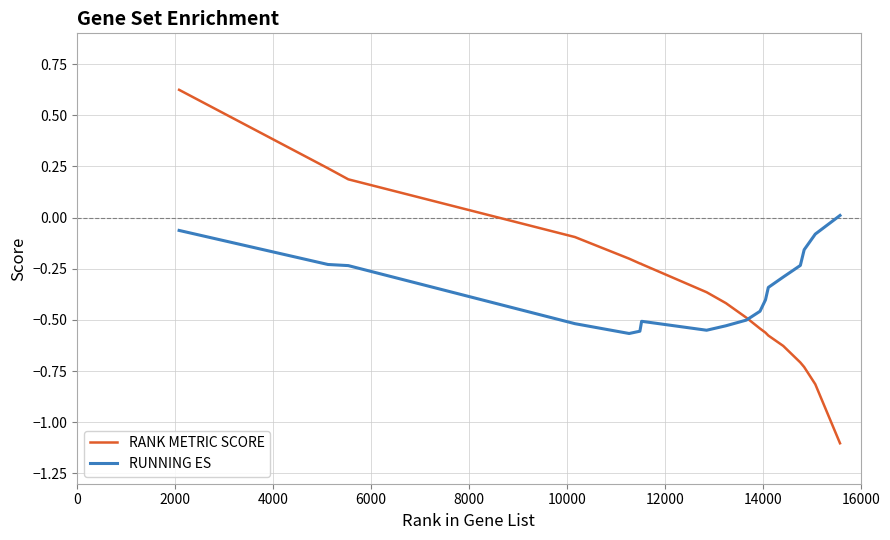

List the series in order of their peak value, highest first.

RANK METRIC SCORE, RUNNING ES